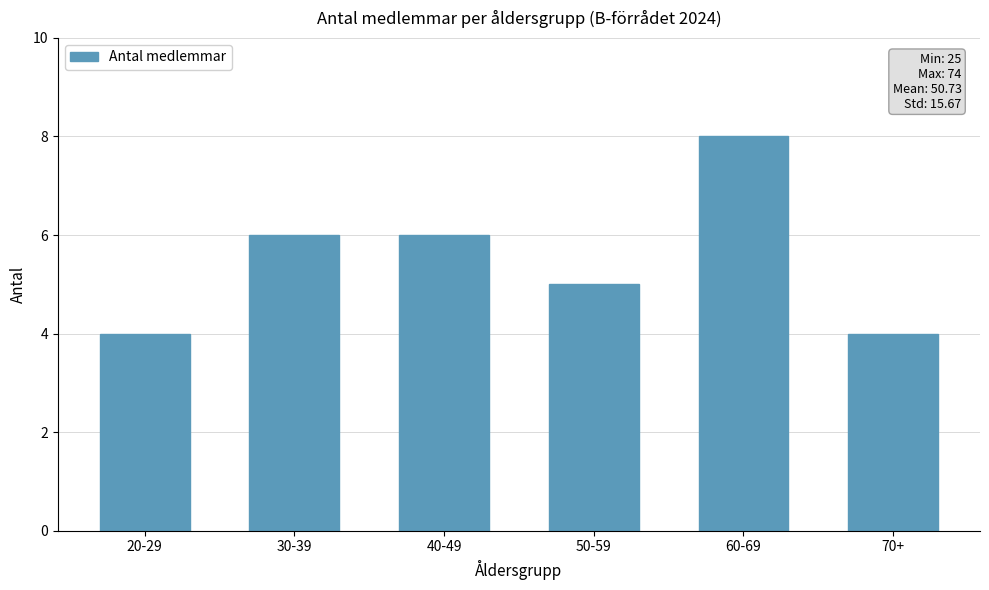

Which has a higher value, 20-29 or 50-59?

50-59